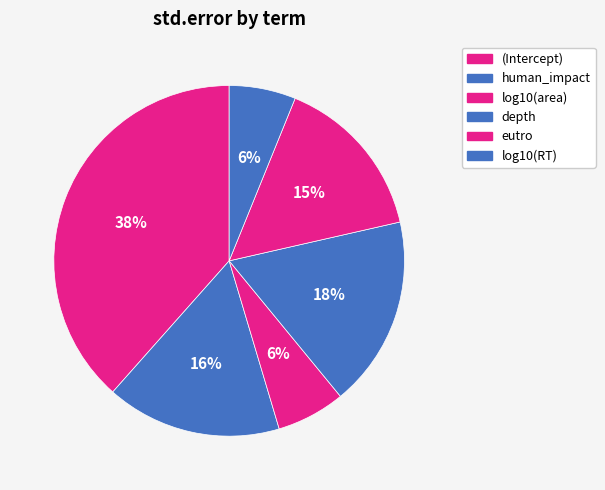

Which slice is the smallest?

log10(RT)